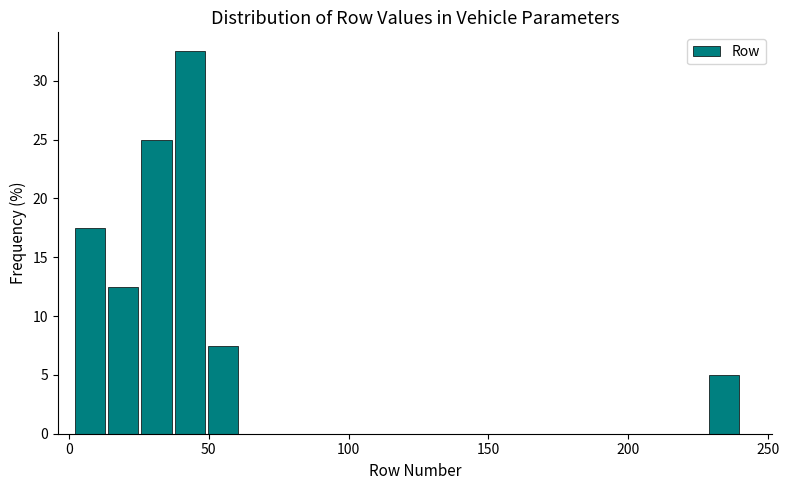

Read against the x-axis, roughly where is the centre of the tallest bar?

45